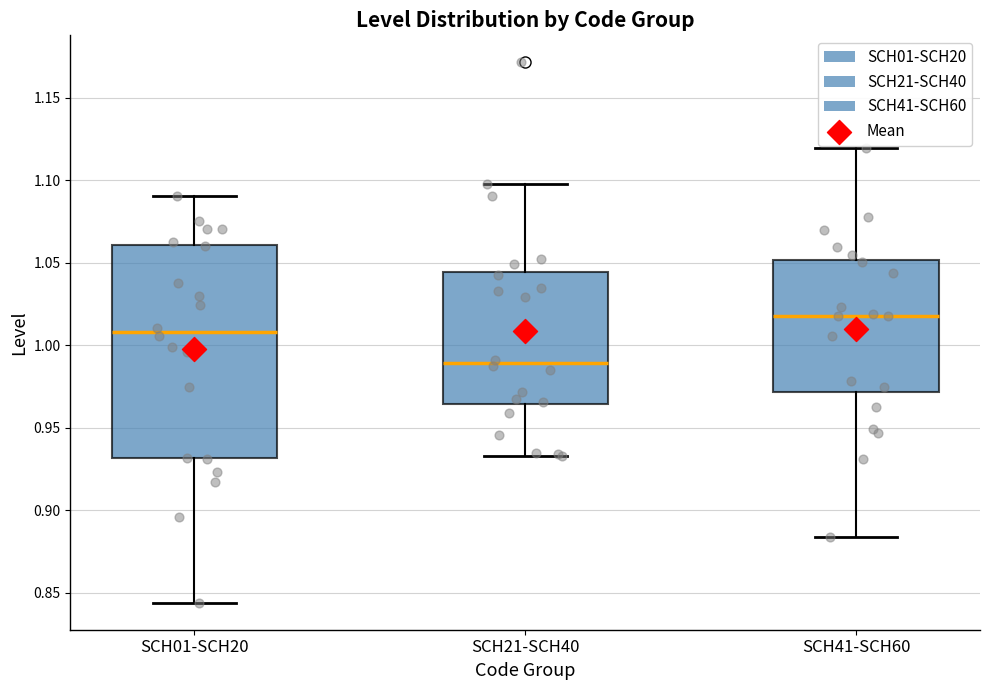

Which box's median line is the highest?

SCH41-SCH60